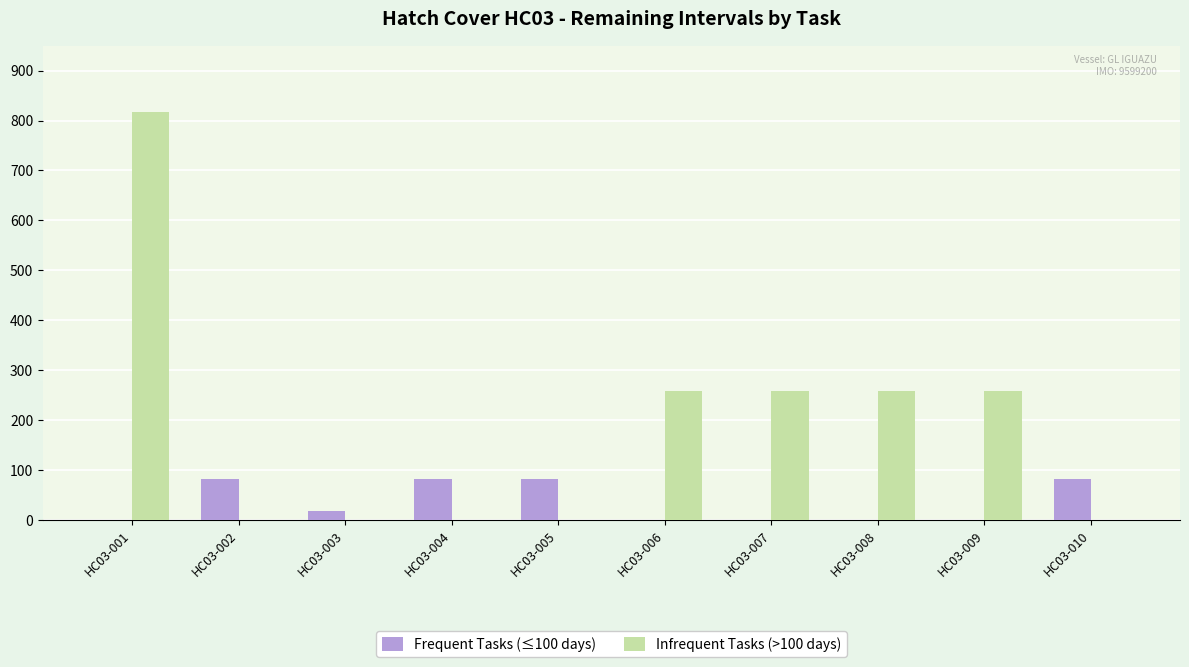

What are all the series names shown in the legend?

Frequent Tasks (≤100 days), Infrequent Tasks (>100 days)